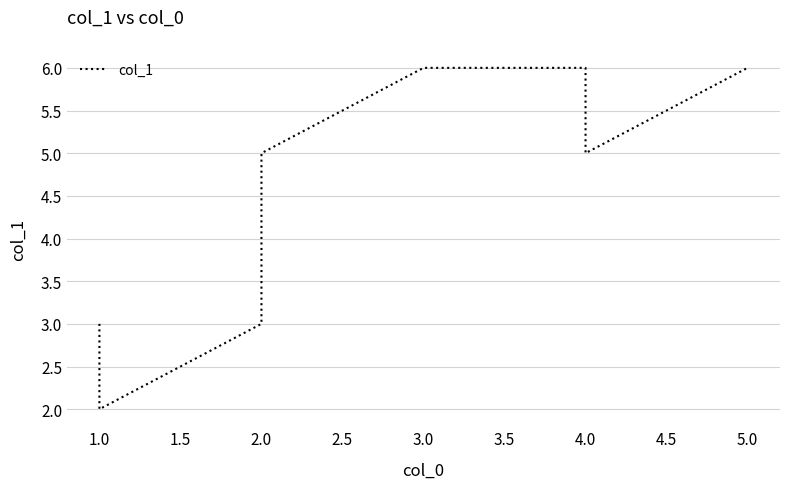

How many data points does each series have?

8